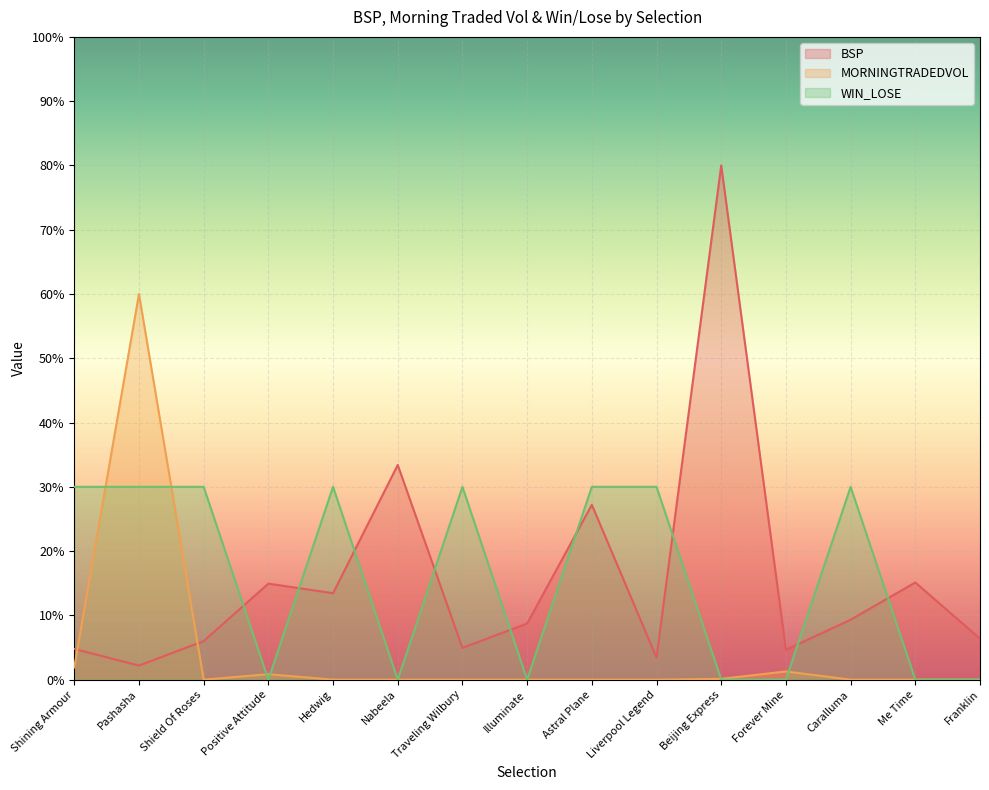

What is the maximum value for MORNINGTRADEDVOL?

60.0